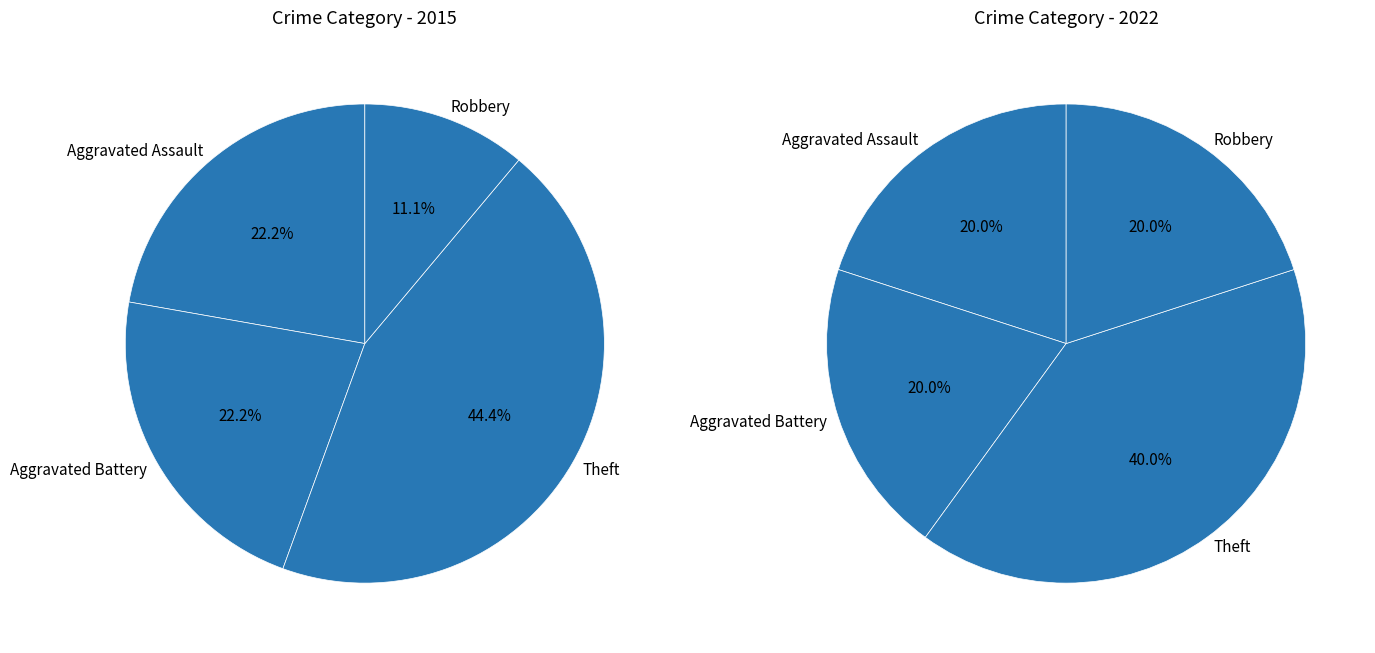

Which has a higher value, Robbery or Theft?

Theft